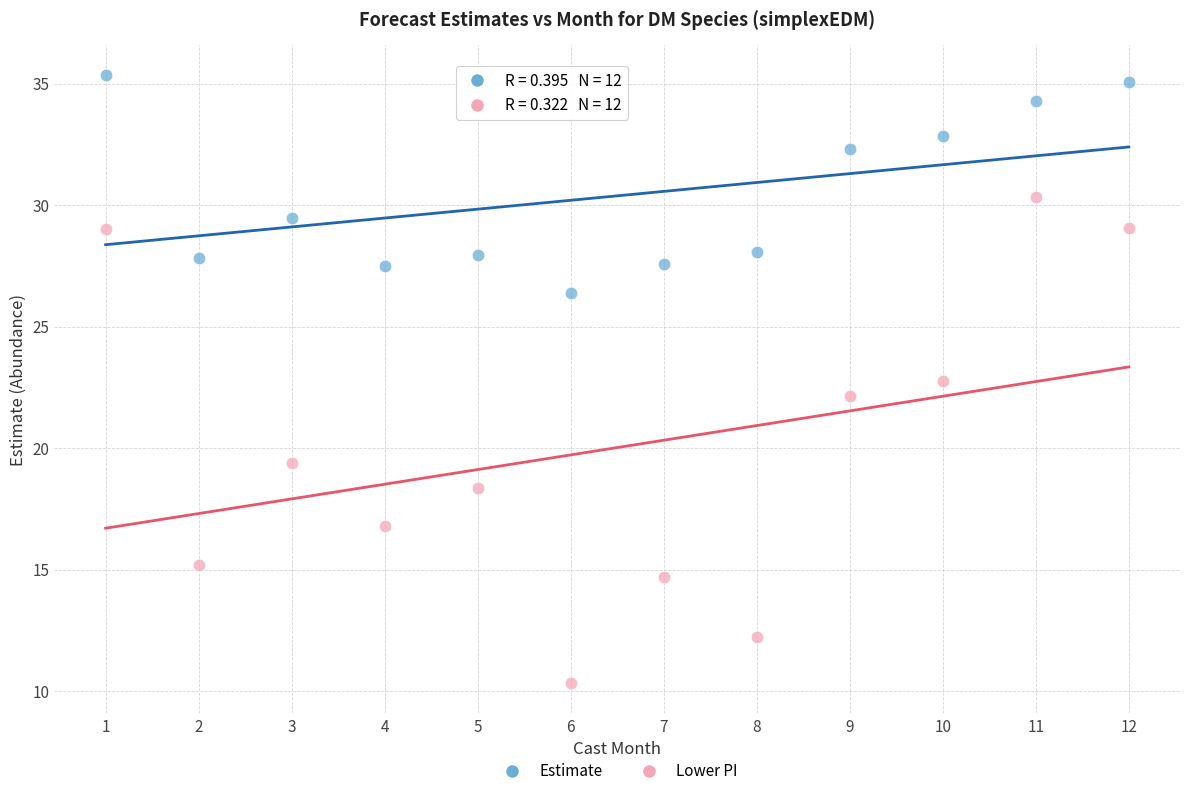

Which series contains the highest Y value?

Estimate